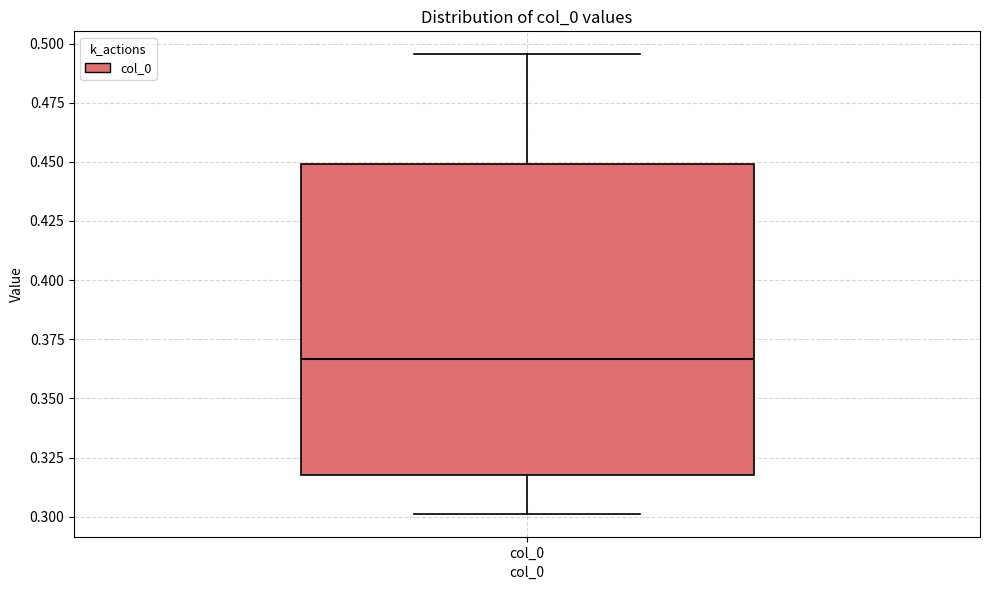

Transcribe this box plot: give where the median line is, the range the box spans, and where the two whiskers end, as read against the y-axis. The values are not printed on the chart, so give them approximately, as read against the axis.

median 0.365, box 0.315 to 0.450, whiskers 0.300 to 0.495